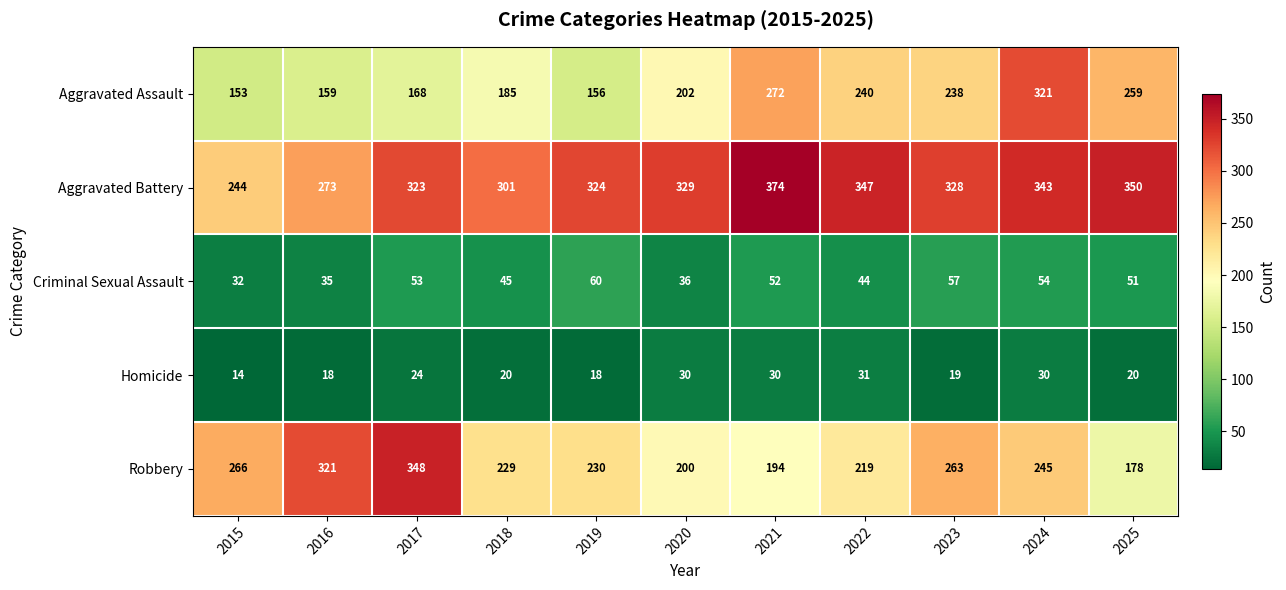

Which category has the lowest value in the Homicide series?

2015